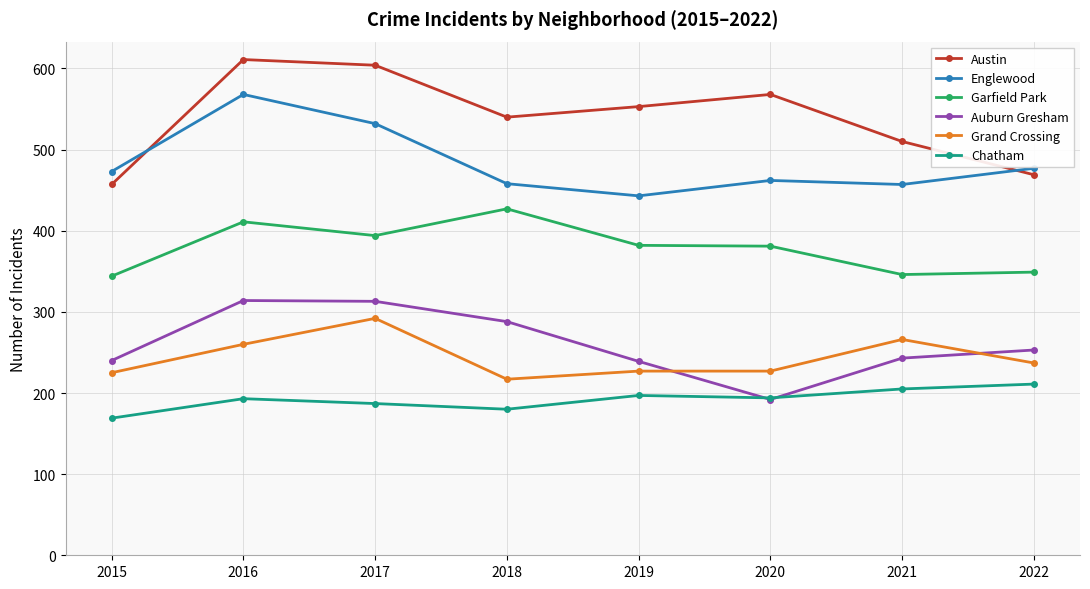

What is the value of the Grand Crossing point at the 3rd from the left?

292